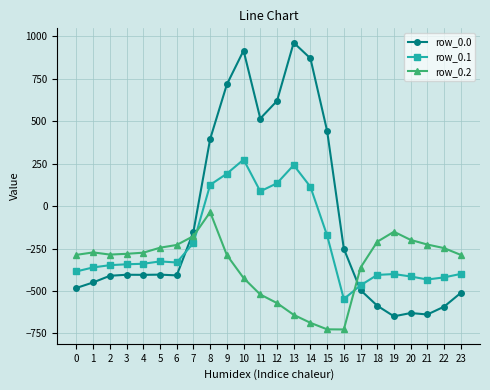

The value of row_0.2 at 19 is -151.0. True or false?

True